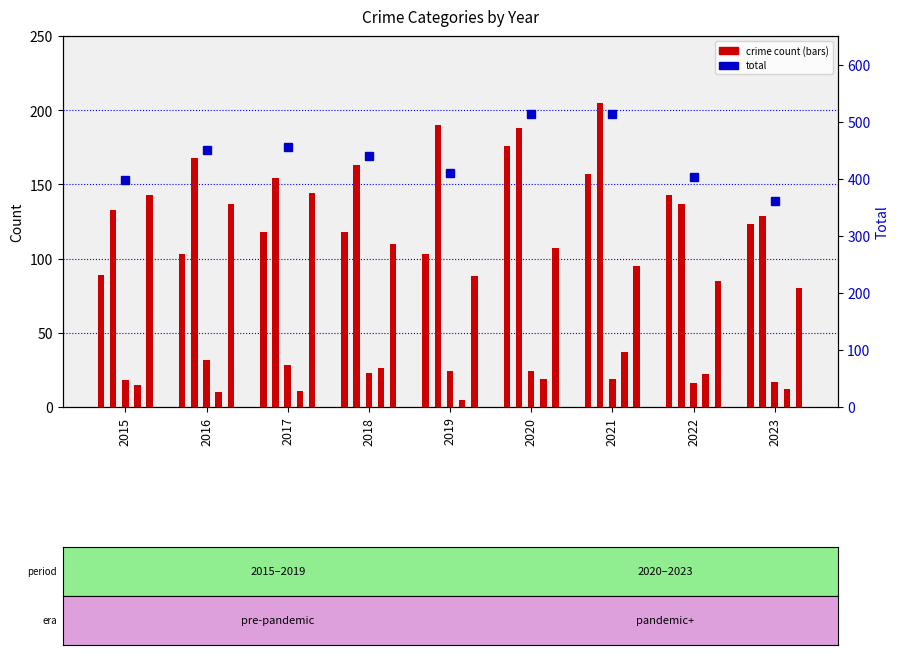

What is the greatest value displayed?

514